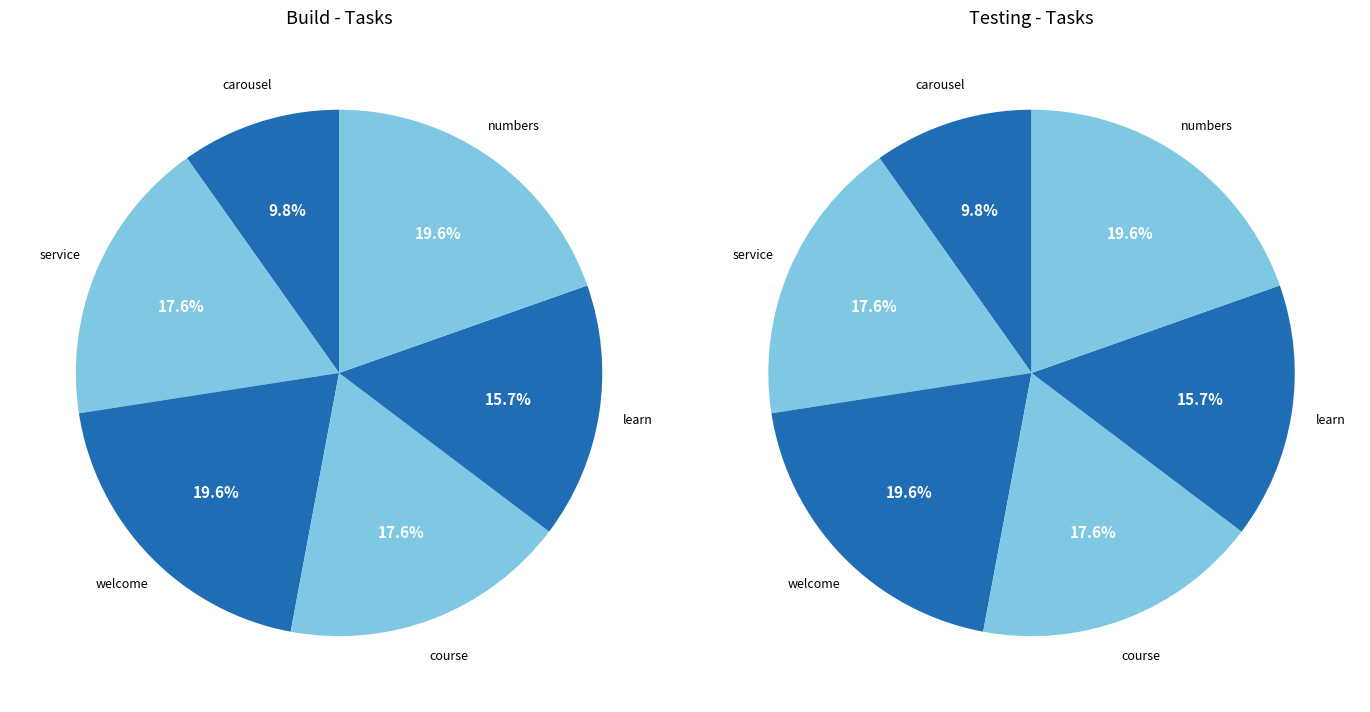

Which category has the biggest portion of the pie?

welcome